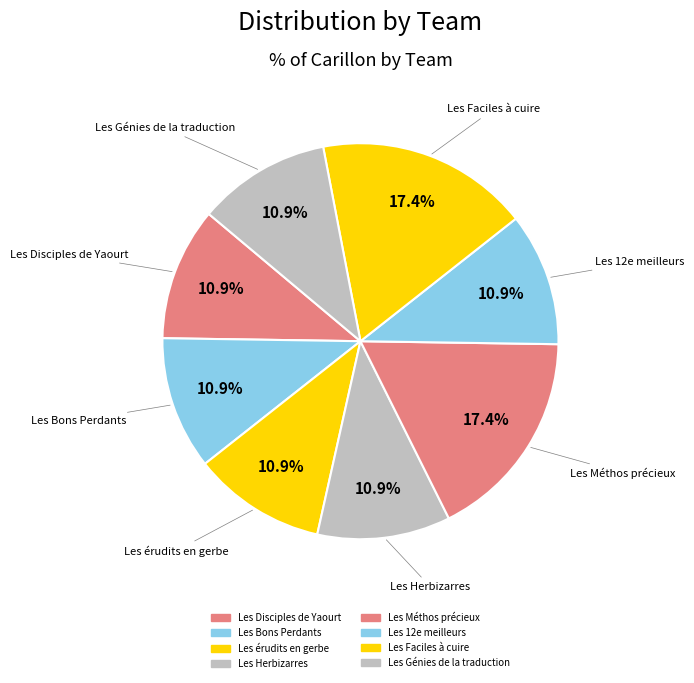

Which has a higher value, Les Faciles à cuire or Les érudits en gerbe?

Les Faciles à cuire